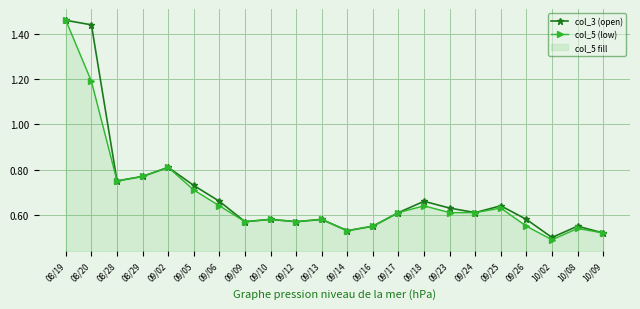

At which category does col_5 (low) reach its first local valley?

08/28